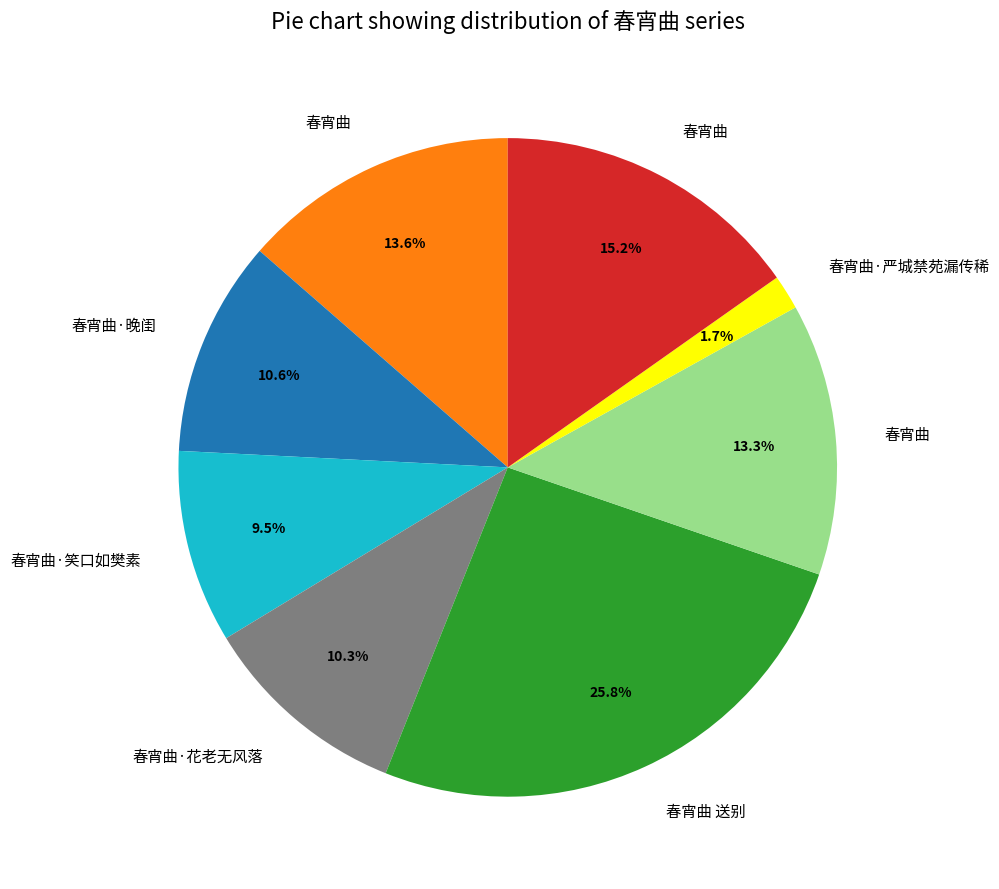

Is there any slice that represents more than half of the pie?

No